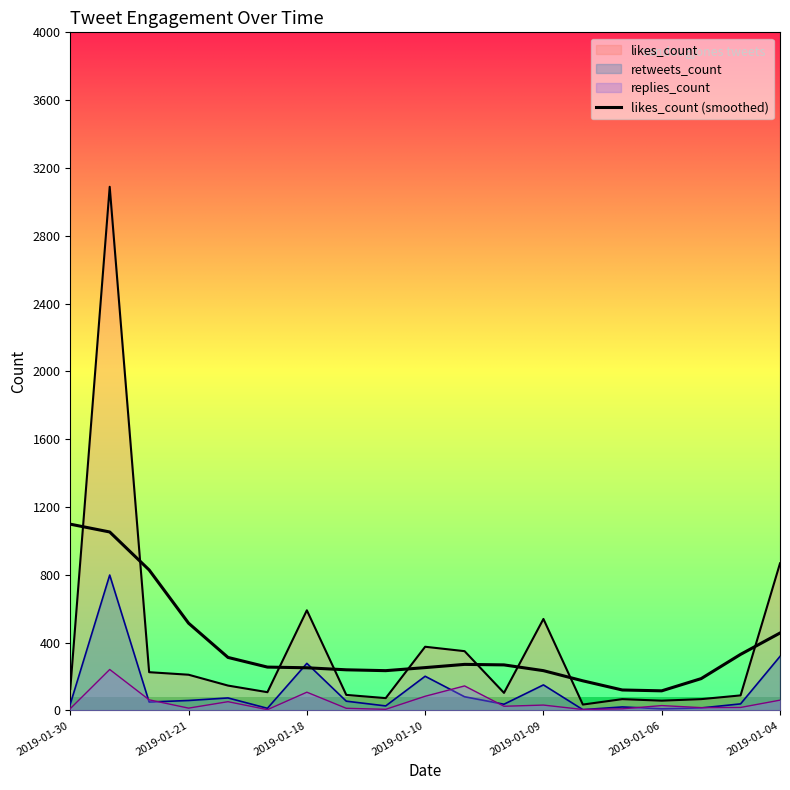

How many lines are shown in the chart?

4